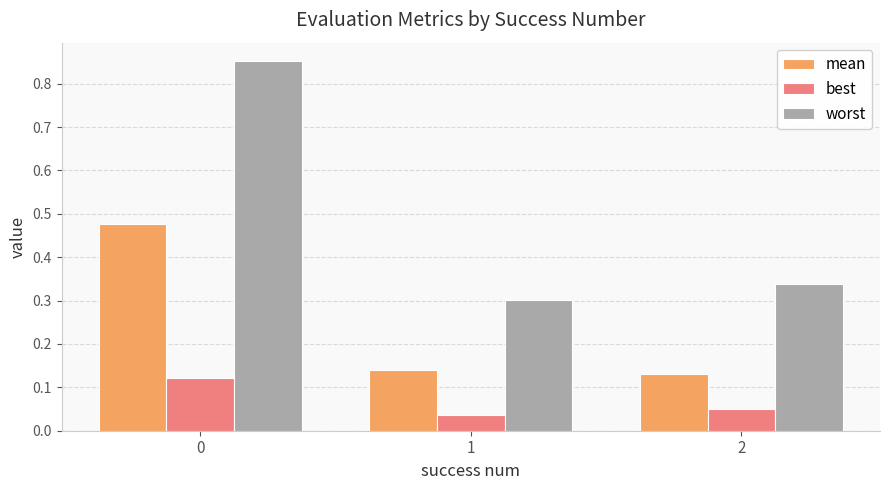

How many mean values are between 0 and 1?

3